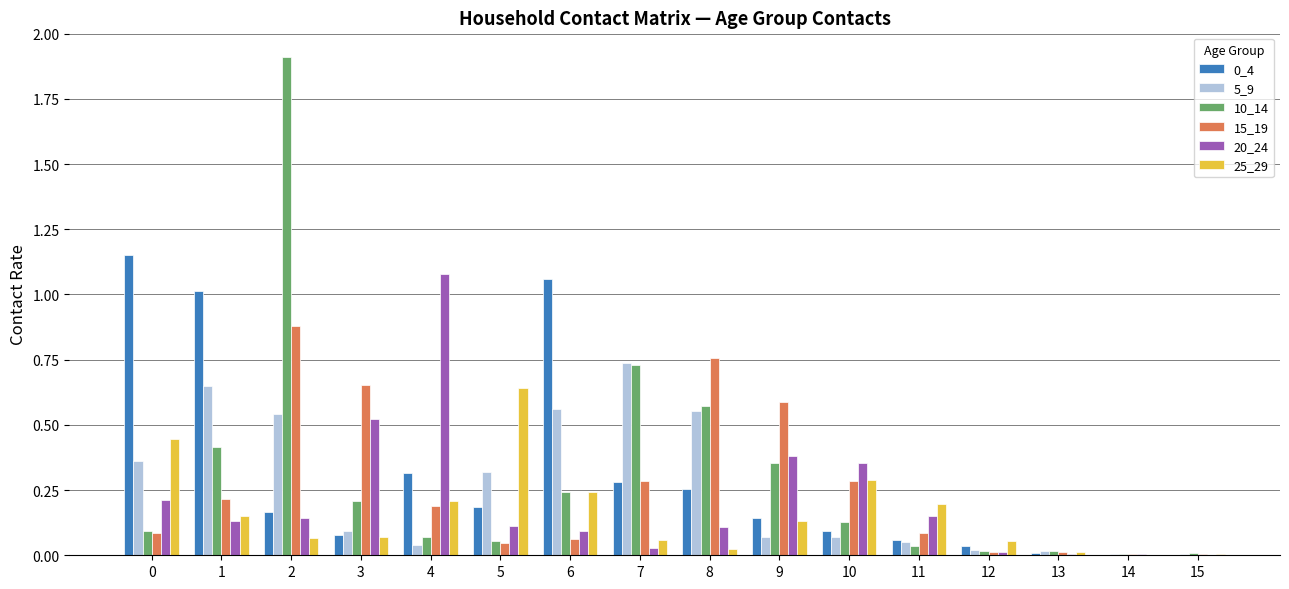

At which label does 25_29 reach its peak?

5